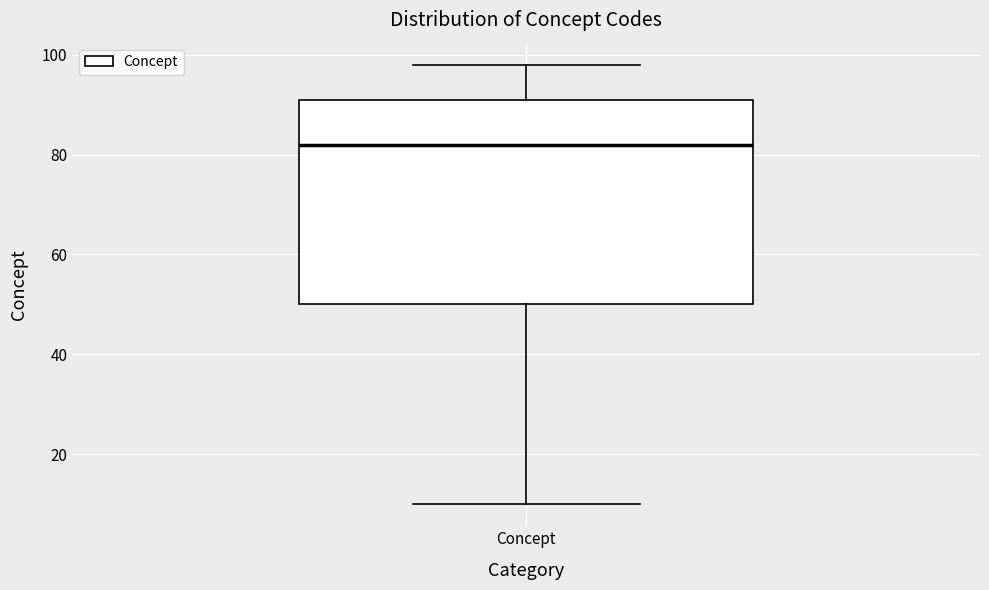

Transcribe this box plot: give where the median line is, the range the box spans, and where the two whiskers end, as read against the y-axis. The values are not printed on the chart, so give them approximately, as read against the axis.

median 82, box 50 to 92, whiskers 10 to 98